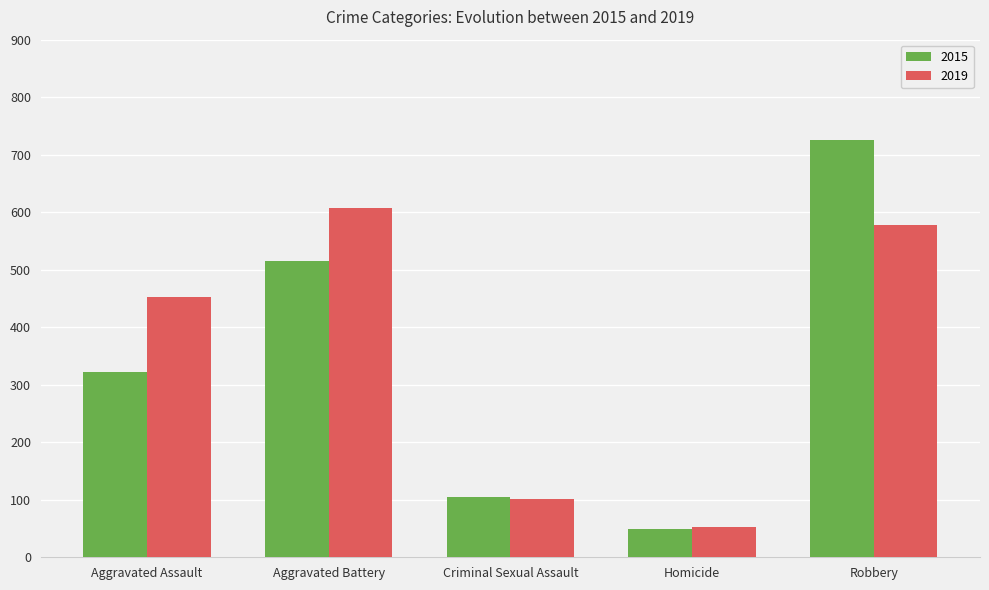

Does the chart contain any negative values?

No